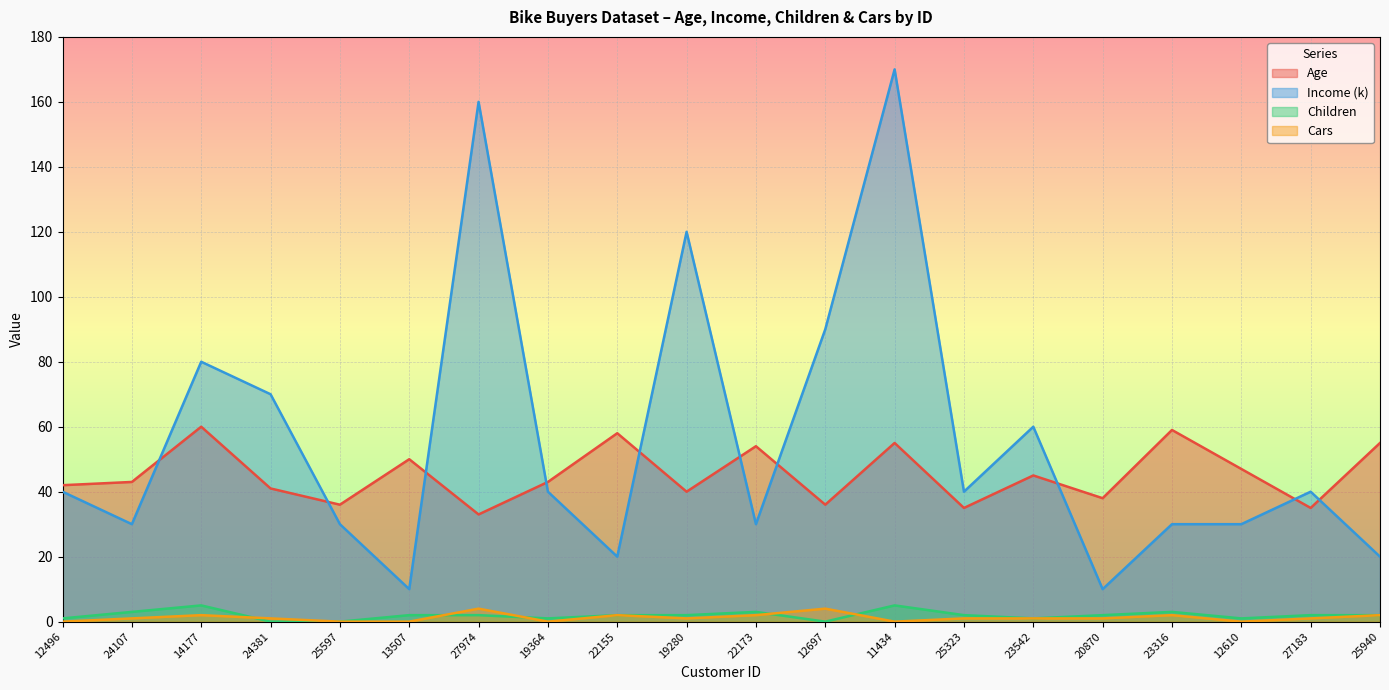

Is it true that Cars equals 0 at 19364?

True